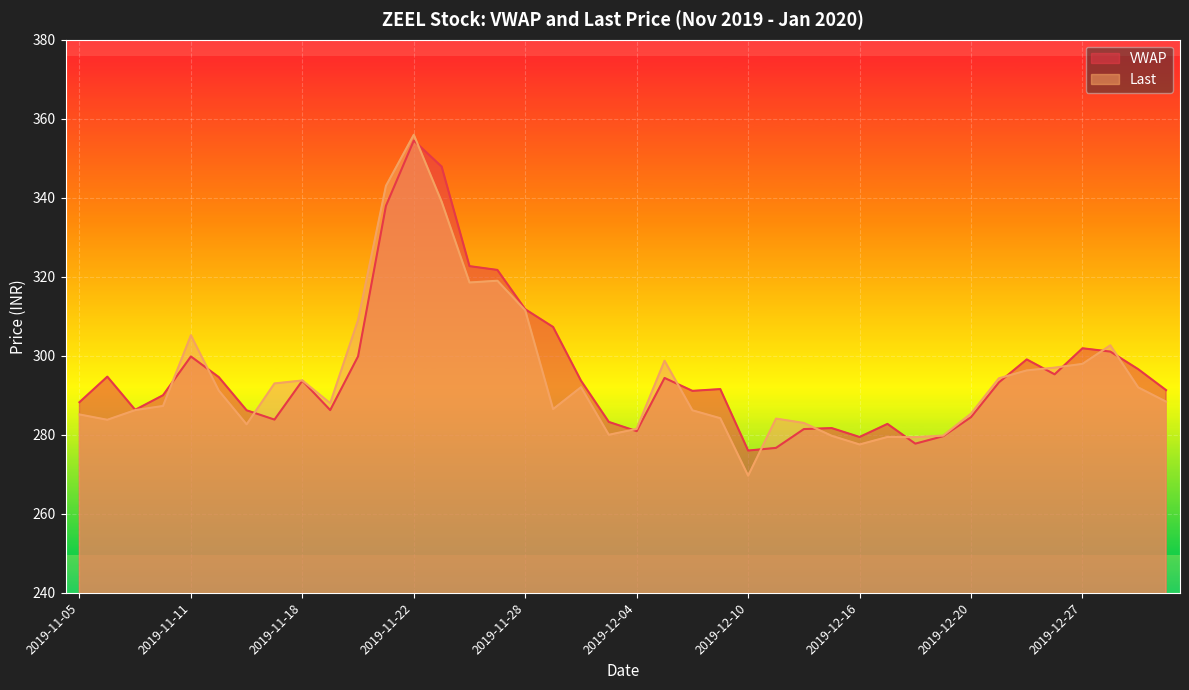

What is the value of the VWAP point at the 36th from the left?

295.3